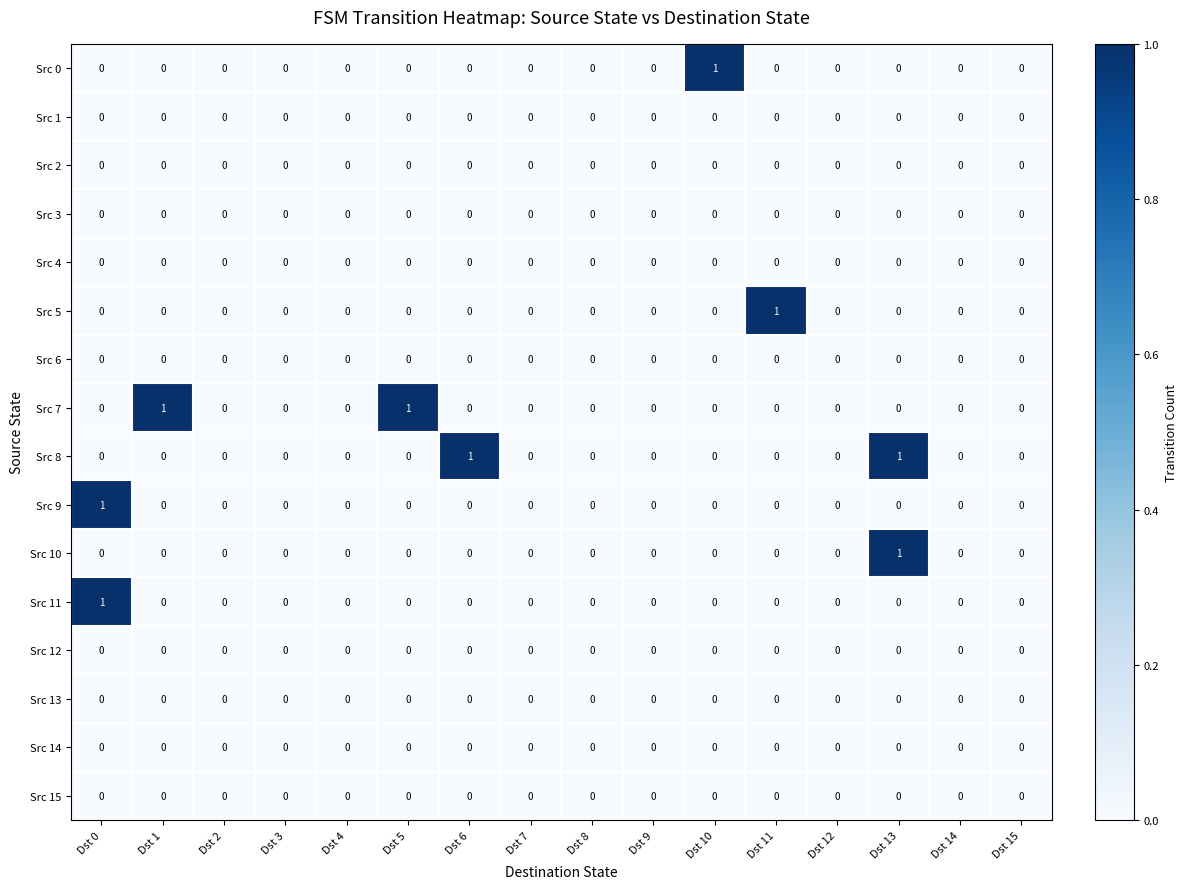

The value of Src 2 at Dst 10 is 0. True or false?

True